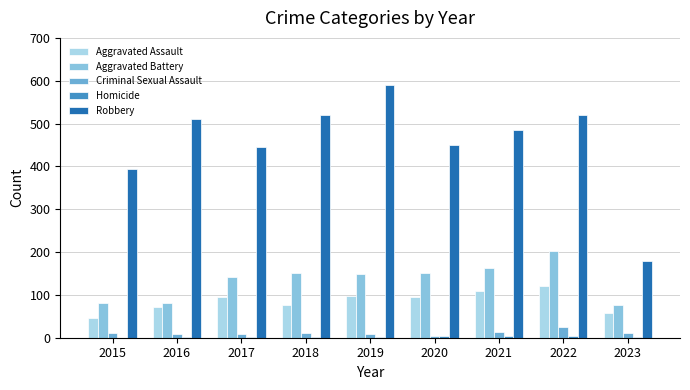

What is the difference between the highest and lowest values at 2020?

447